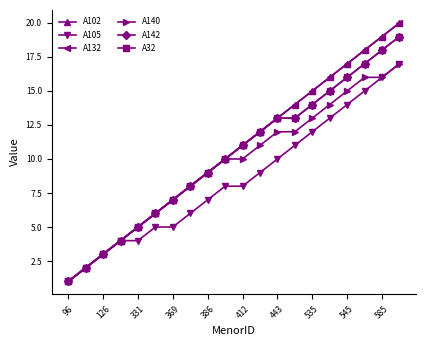

Does the chart have visible grid lines?

No